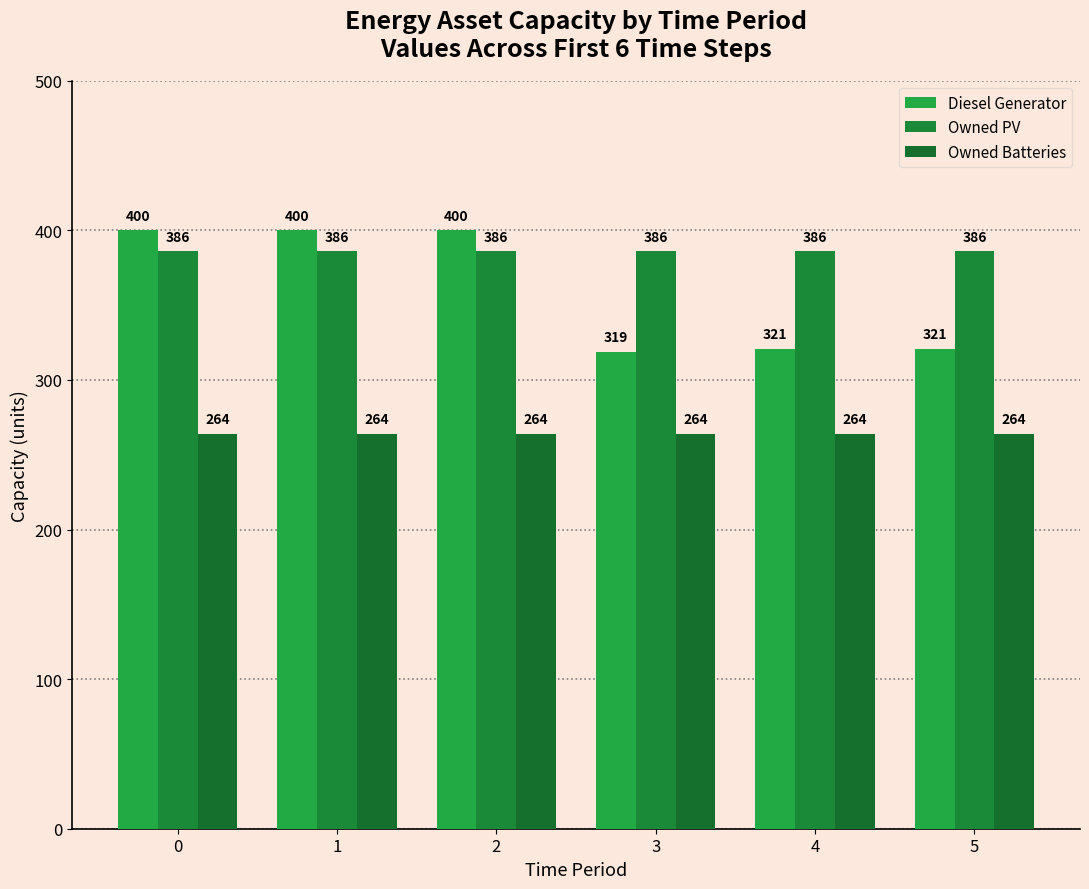

What is the value of the Owned Batteries bar at the 4th from the left?

264